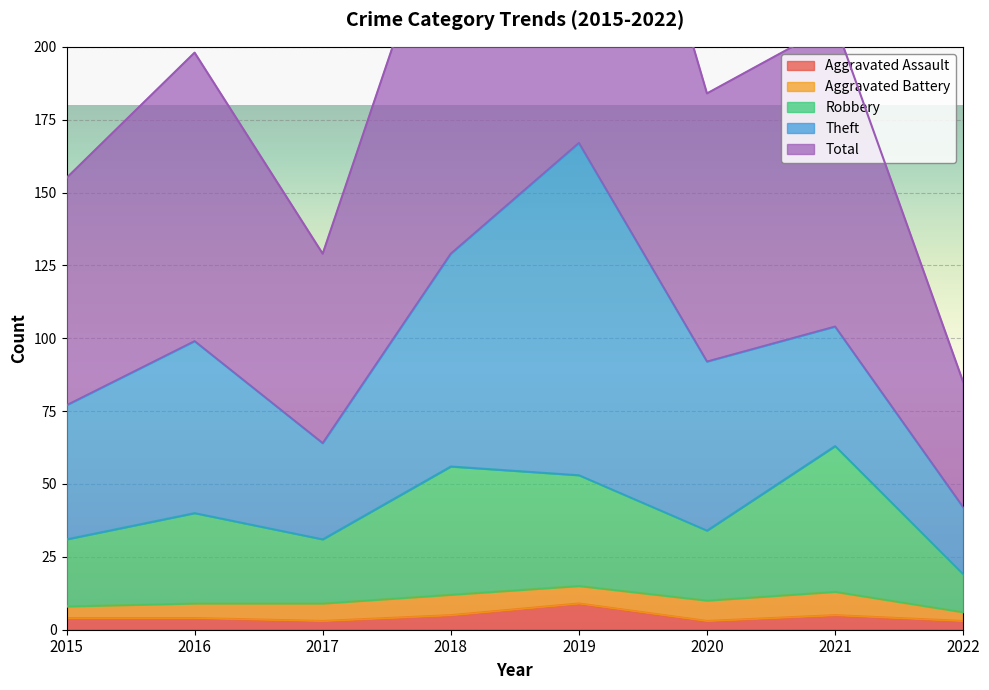

The value of Aggravated Assault at 2015 is 4. True or false?

True